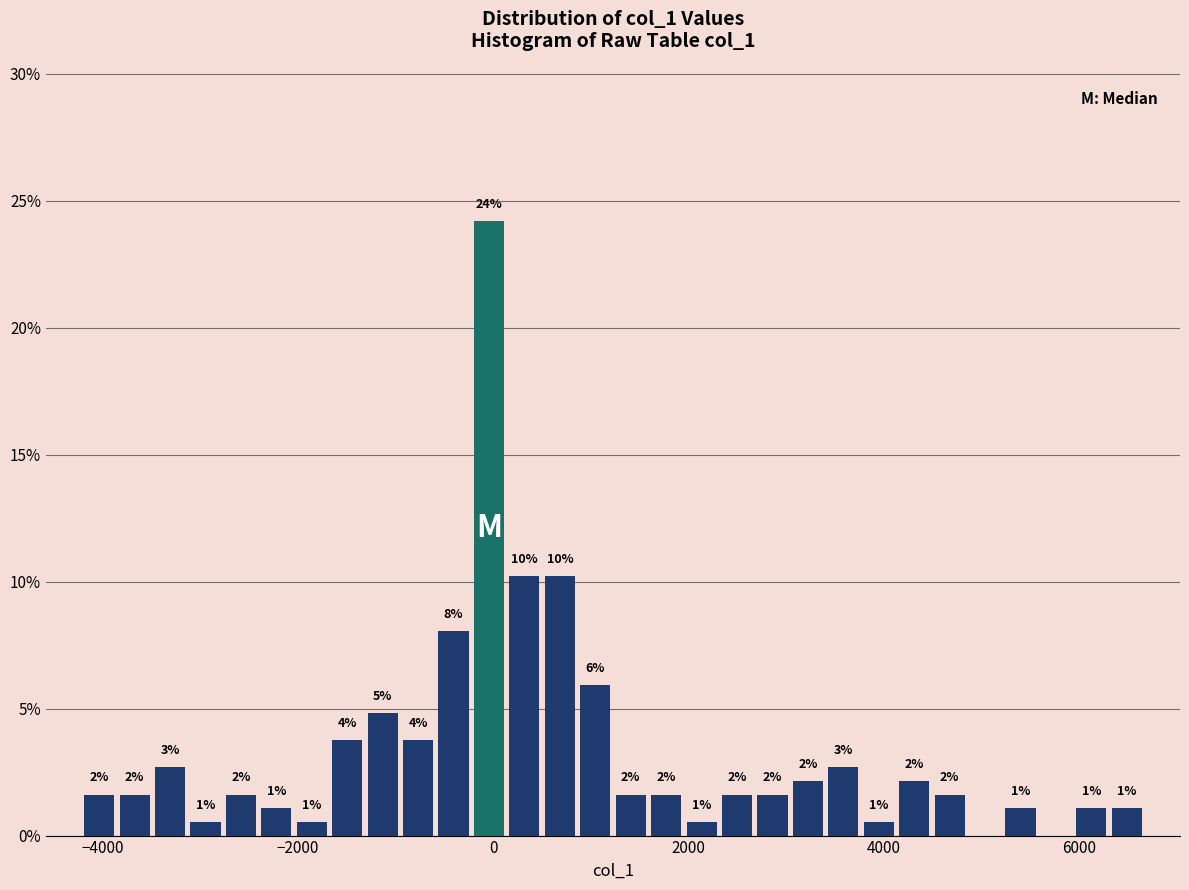

Around what value on the x-axis is the tallest bar? Give the approximate position of its centre, as read against the axis.

0